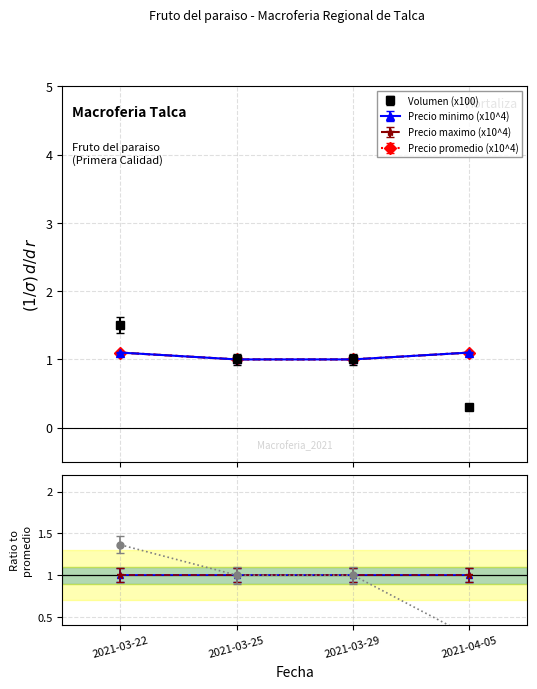

Reading right to left, list all the values displayed in this chart.

Volumen: 2021-04-05=0.3	2021-03-29=1.0	2021-03-25=1.0	2021-03-22=1.5
Precio minimo: 2021-04-05=1.1	2021-03-29=1.0	2021-03-25=1.0	2021-03-22=1.1
Precio maximo: 2021-04-05=1.1	2021-03-29=1.0	2021-03-25=1.0	2021-03-22=1.1
Precio promedio ponderado: 2021-04-05=1.1	2021-03-29=1.0	2021-03-25=1.0	2021-03-22=1.1